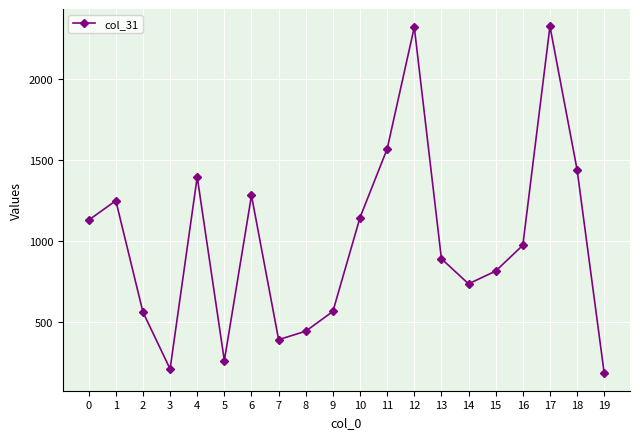

True or false: the data shows 1570 at 11.

True